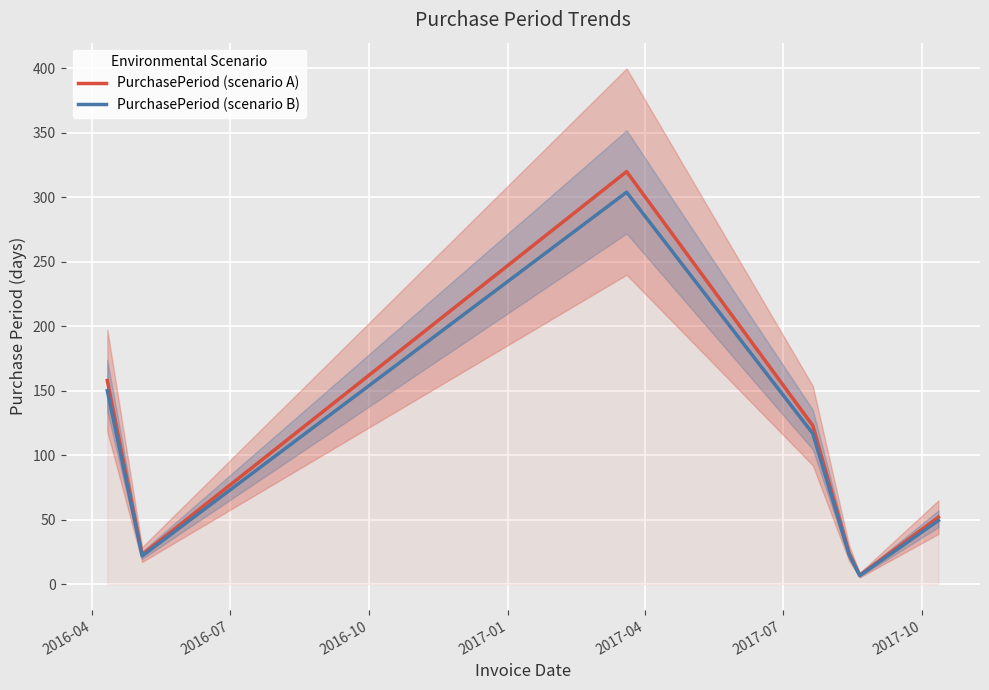

What is the maximum value for PurchasePeriod (scenario A)?

320.0